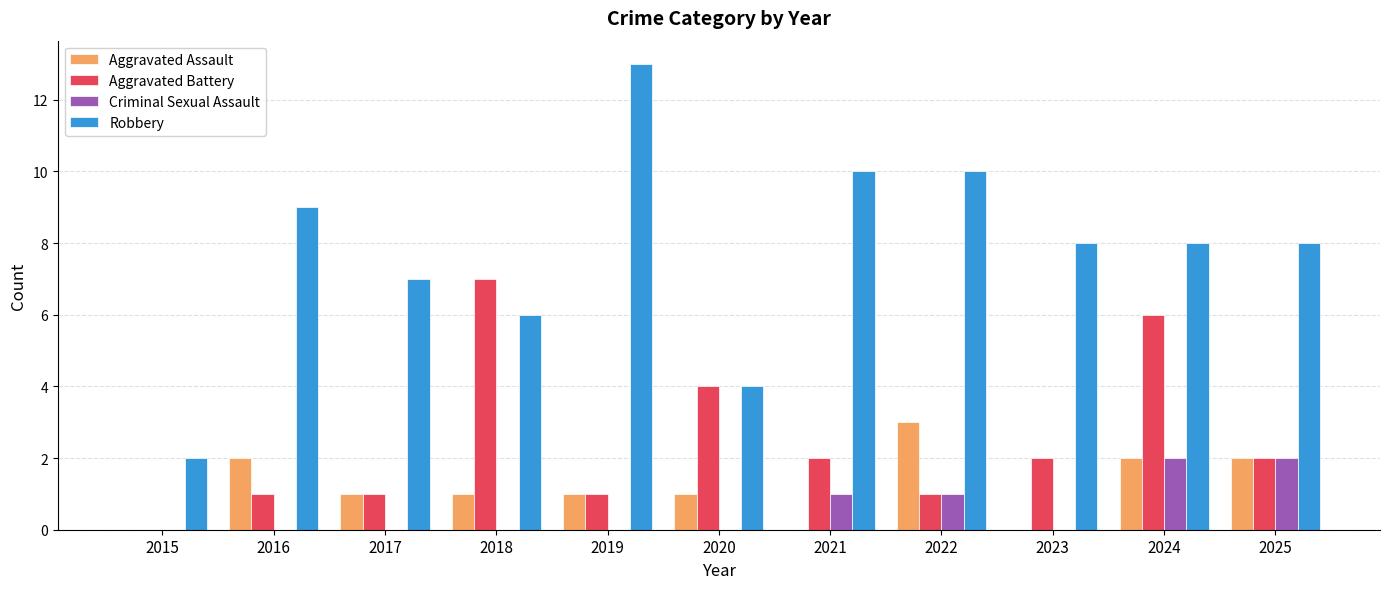

Which label corresponds to the largest value in the chart?

2019